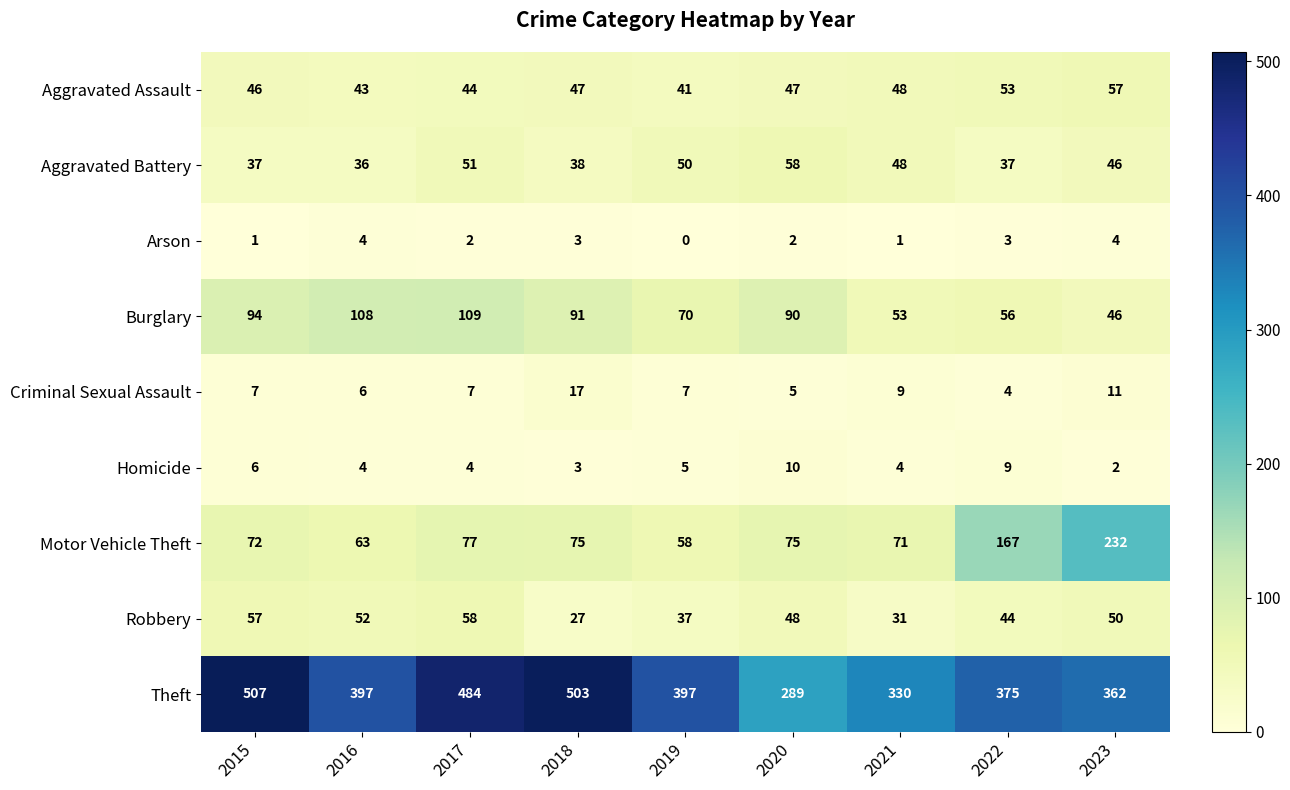

At which category does the chart reach its peak across all series?

2015